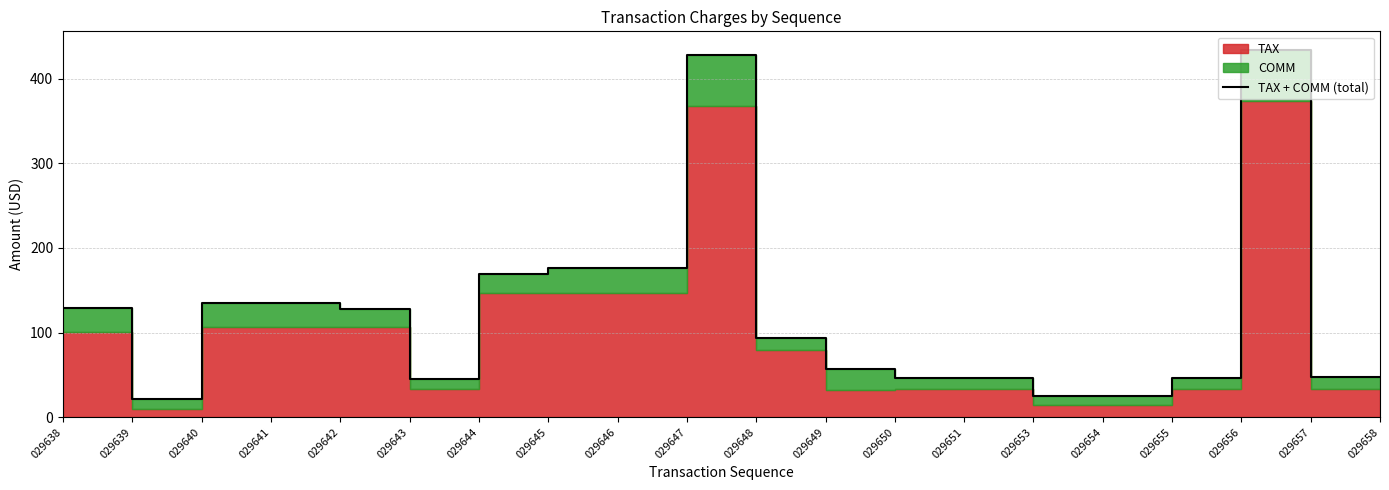

Reading right to left, list all the values displayed in this chart.

029658=48.0	029657=48.0	029656=434.0	029655=46.0	029654=25.0	029653=25.0	029651=46.0	029650=46.0	029649=56.9	029648=93.7	029647=427.8	029646=176.0	029645=176.0	029644=169.0	029643=44.7	029642=128.0	029641=135.2	029640=135.2	029639=21.0	029638=128.8